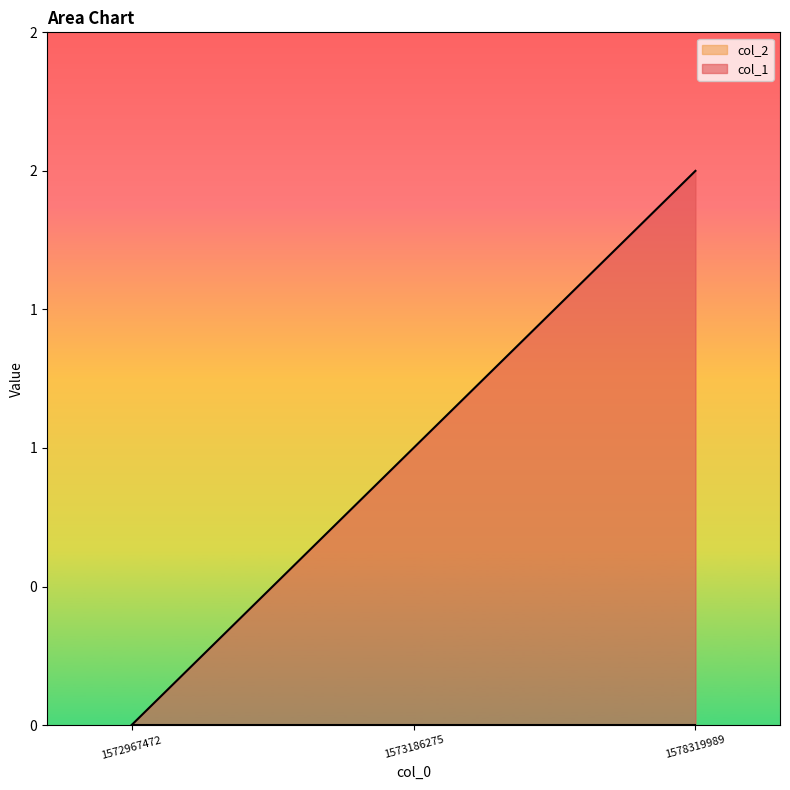

Count the number of categories in the chart.

3